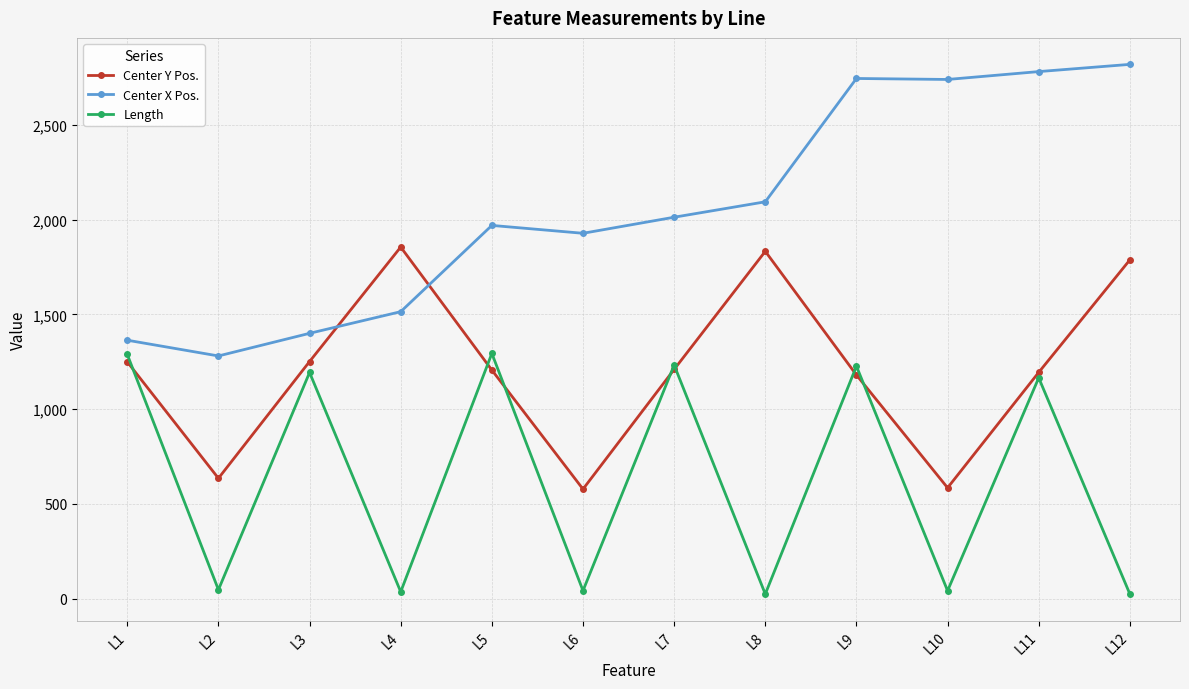

What is the sum of the Center Y Pos. values at L2 and L8?

2467.1